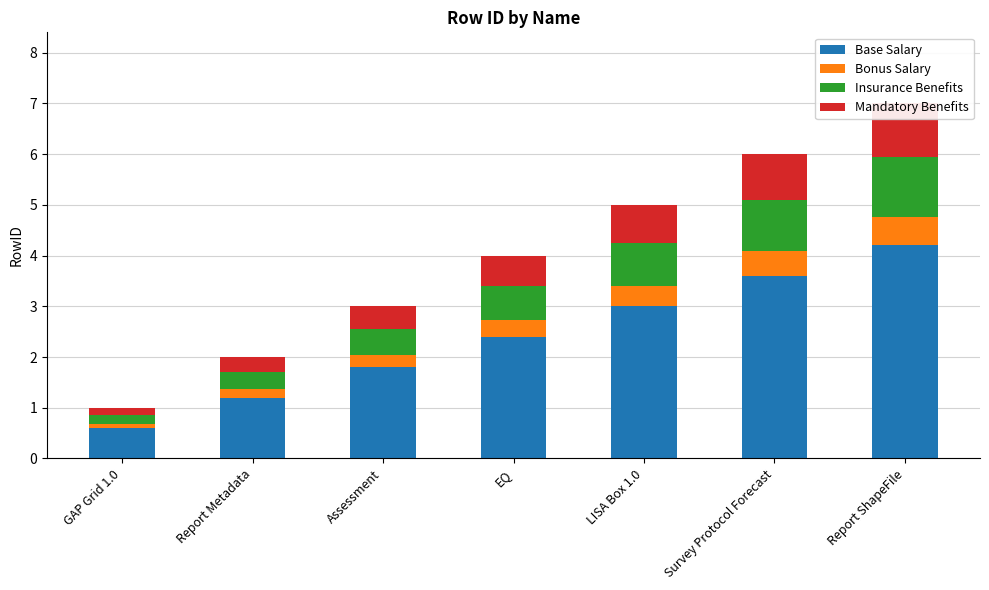

What is the label of the 1st bar from the right?

Report ShapeFile